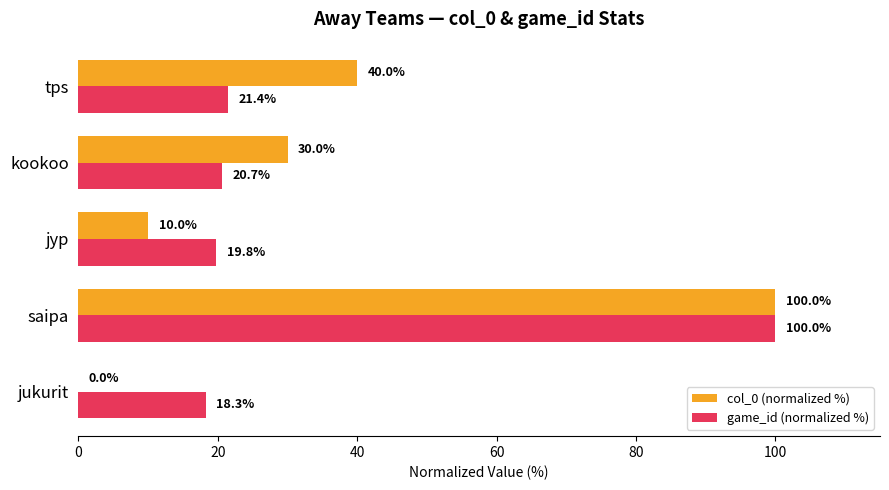

Which category has the highest value across all series?

saipa